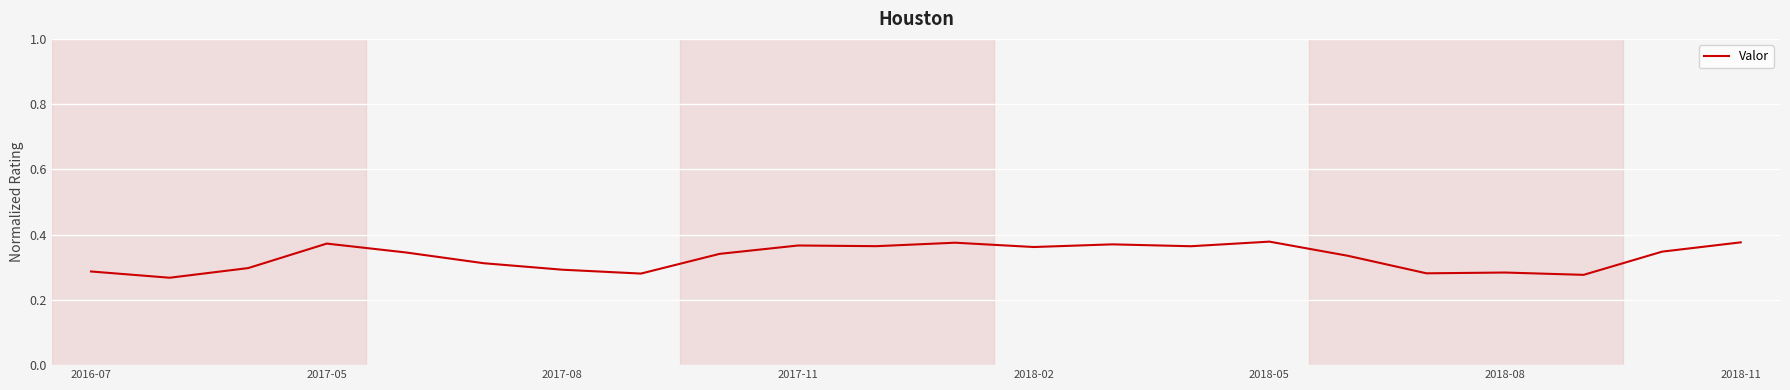

Does the chart display data point markers on the line(s)?

No